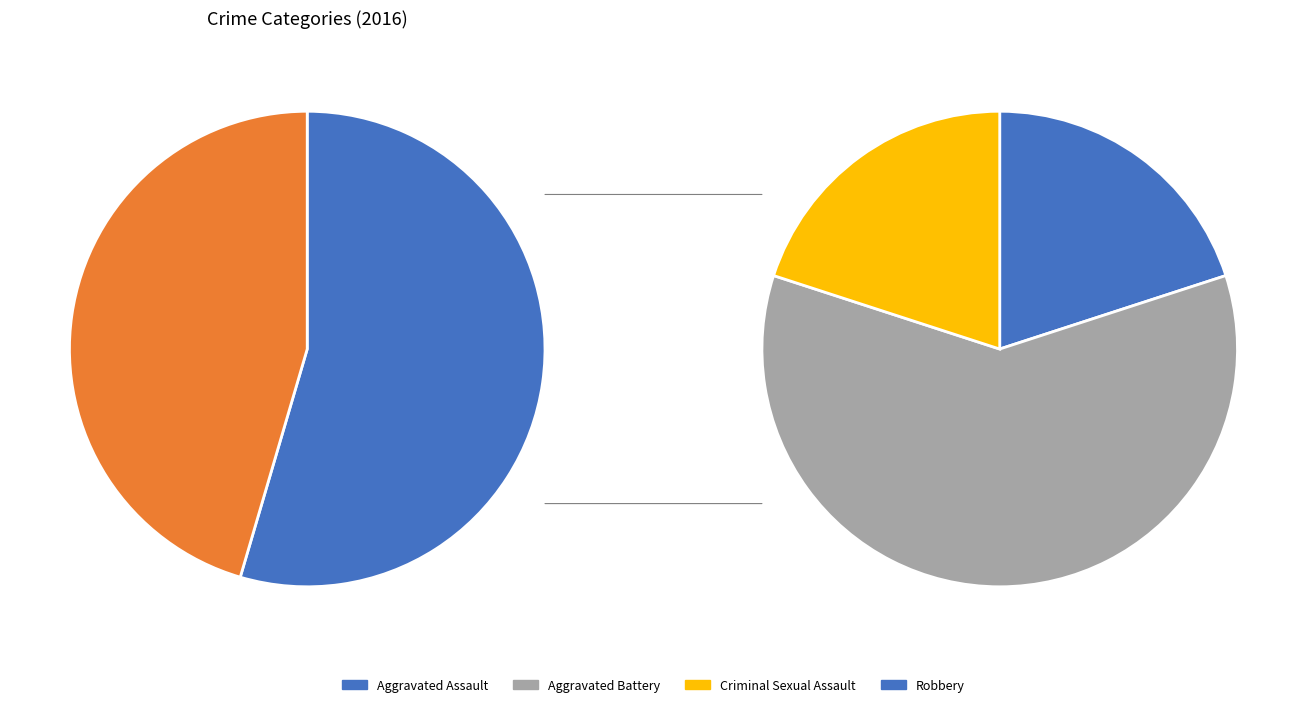

What percentage is NOT represented by Criminal Sexual Assault?

90.9%